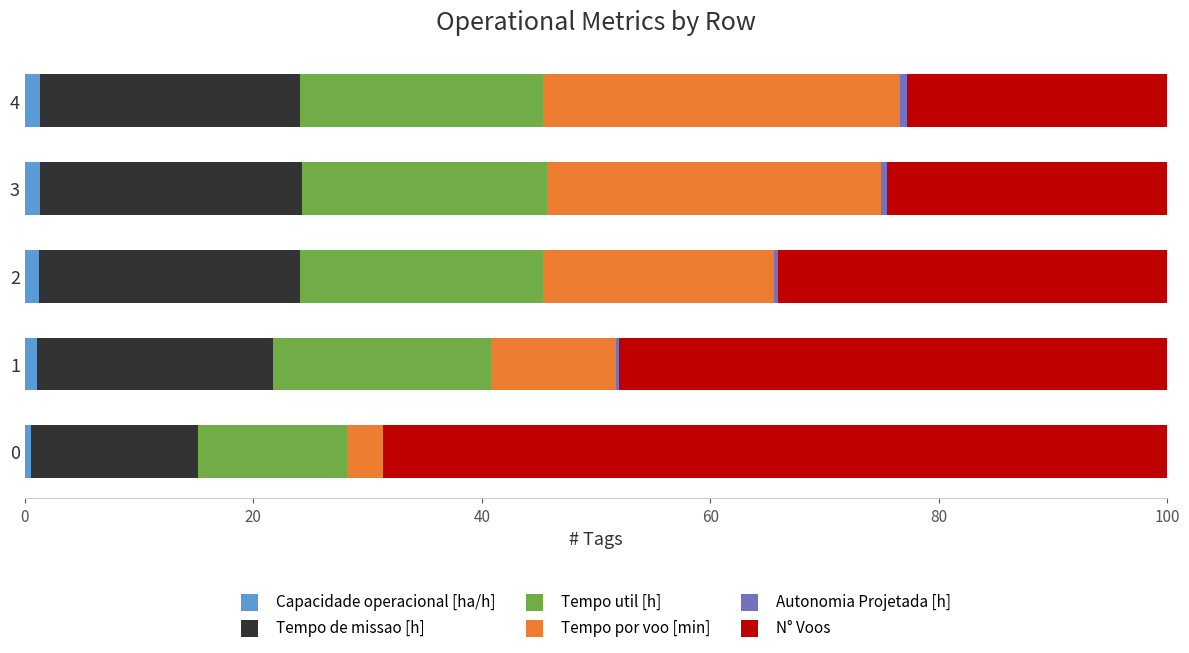

How many data points does each series have?

5